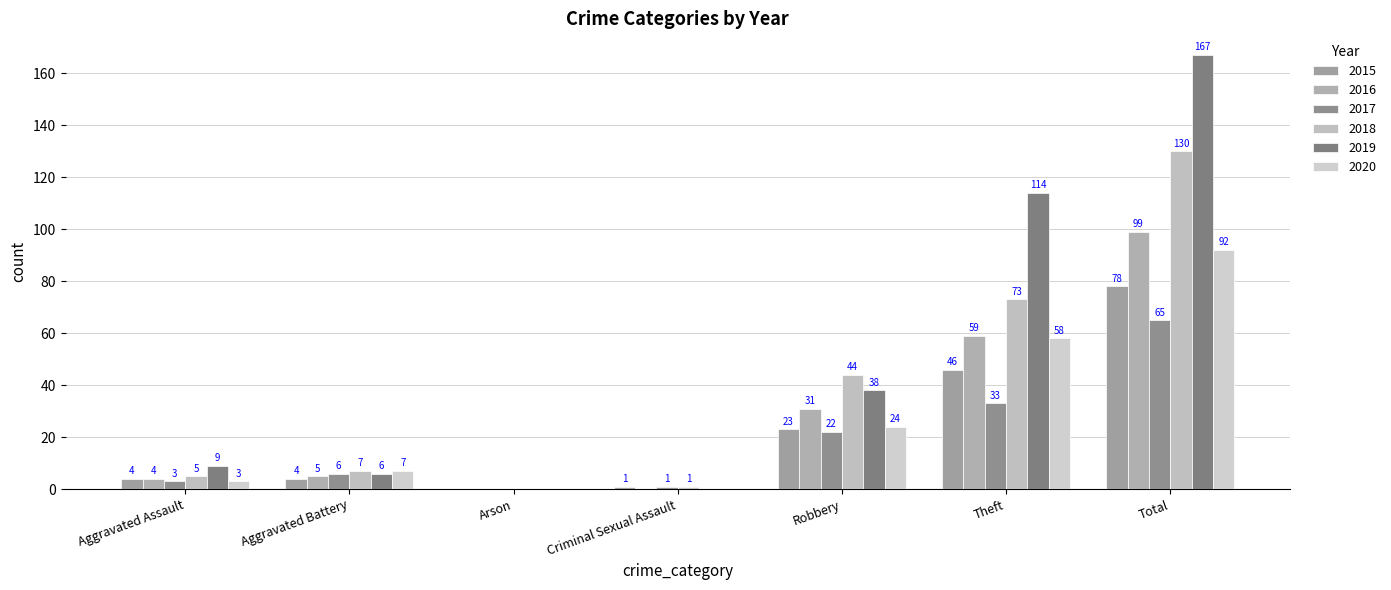

Between Robbery and Criminal Sexual Assault, which is larger?

Robbery